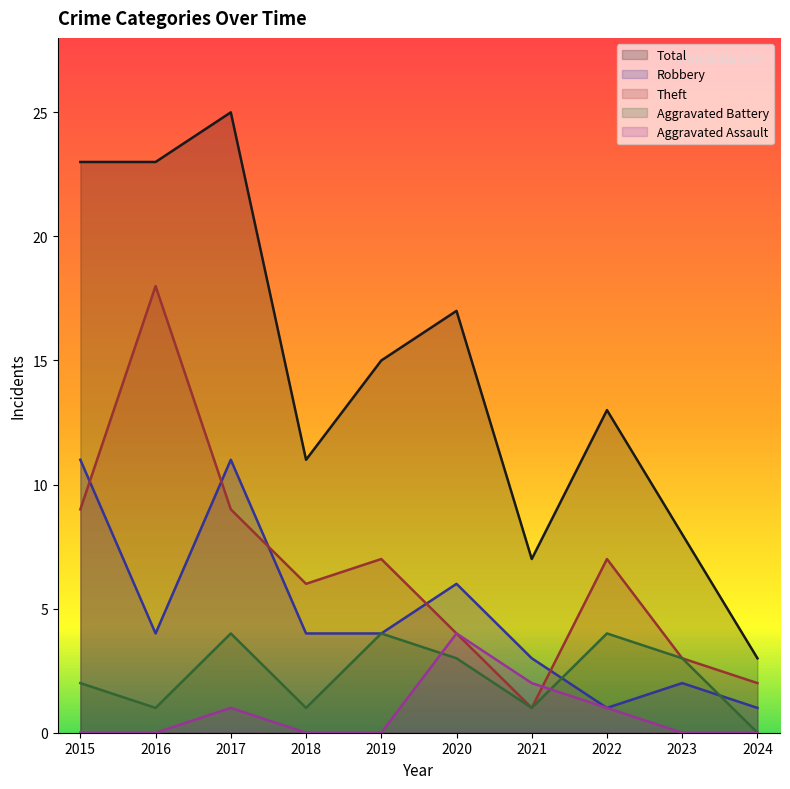

Reading left to right, what are all the values shown in this chart?

Robbery: 2015=11	2016=4	2017=11	2018=4	2019=4	2020=6	2021=3	2022=1	2023=2	2024=1
Theft: 2015=9	2016=18	2017=9	2018=6	2019=7	2020=4	2021=1	2022=7	2023=3	2024=2
Aggravated Assault: 2015=0	2016=0	2017=1	2018=0	2019=0	2020=4	2021=2	2022=1	2023=0	2024=0
Aggravated Battery: 2015=2	2016=1	2017=4	2018=1	2019=4	2020=3	2021=1	2022=4	2023=3	2024=0
Total: 2015=23	2016=23	2017=25	2018=11	2019=15	2020=17	2021=7	2022=13	2023=8	2024=3